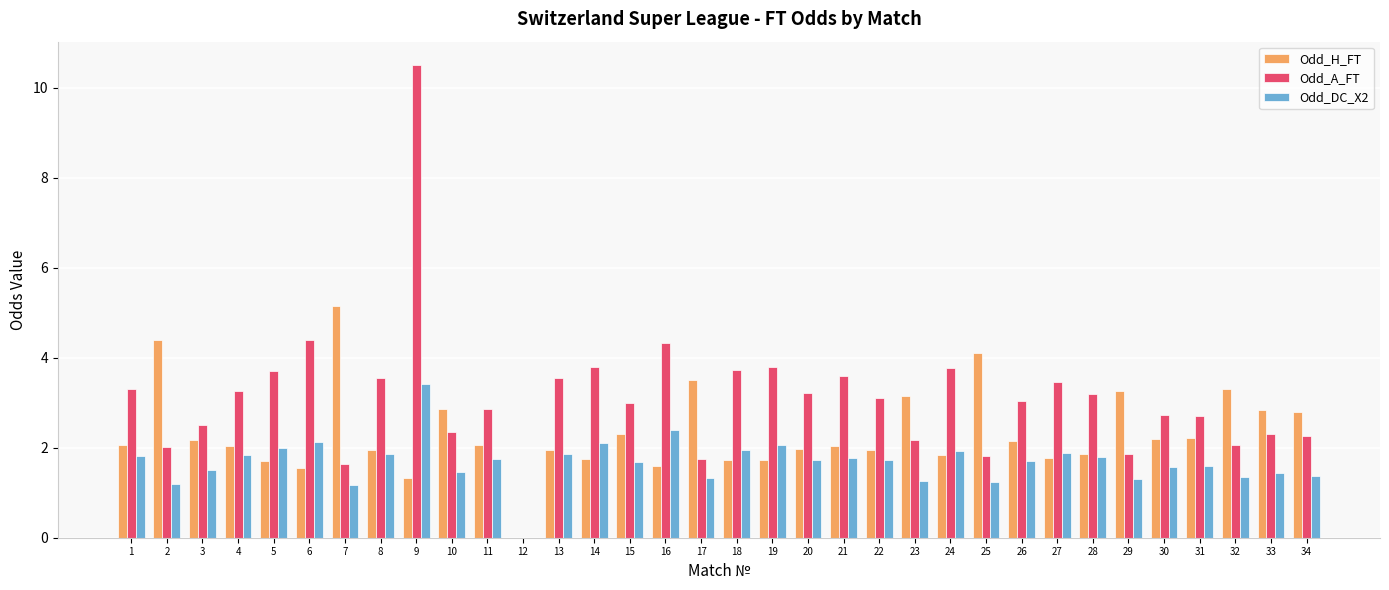

What is the maximum value shown in the chart?

10.5